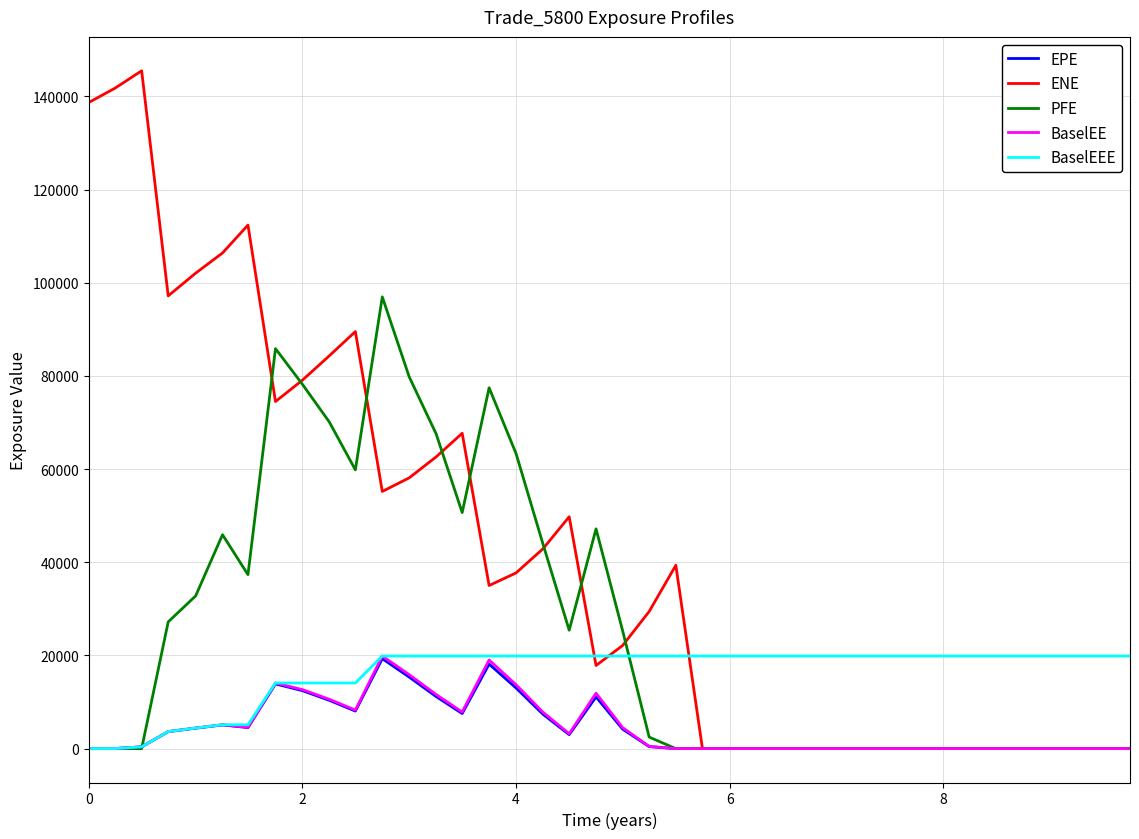

Which series has the largest total across all categories?

ENE